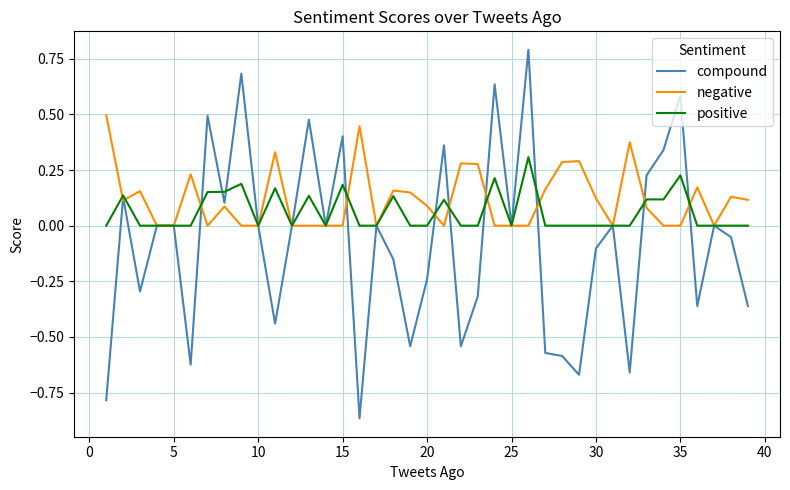

What is the maximum value shown in the chart?

0.8